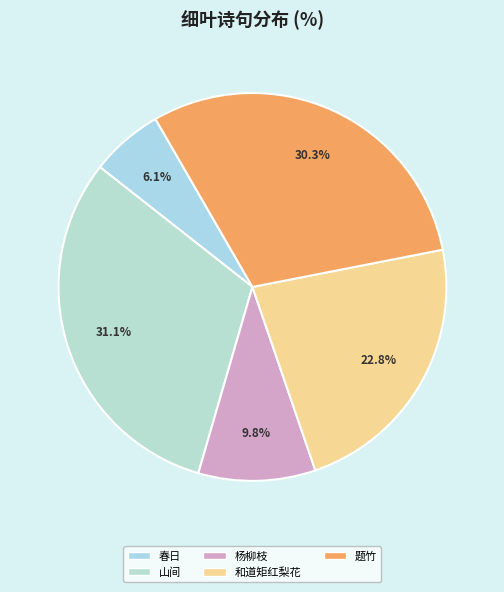

How many segments does this pie chart have?

5